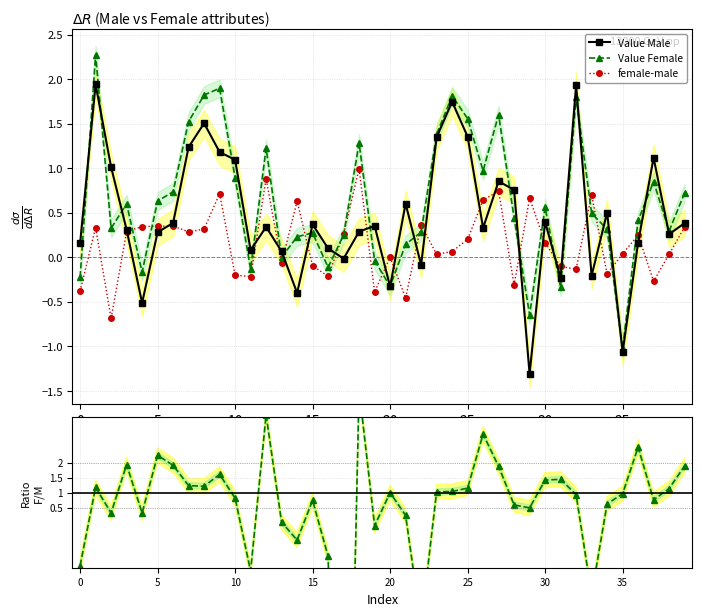

How many lines are shown in the chart?

4